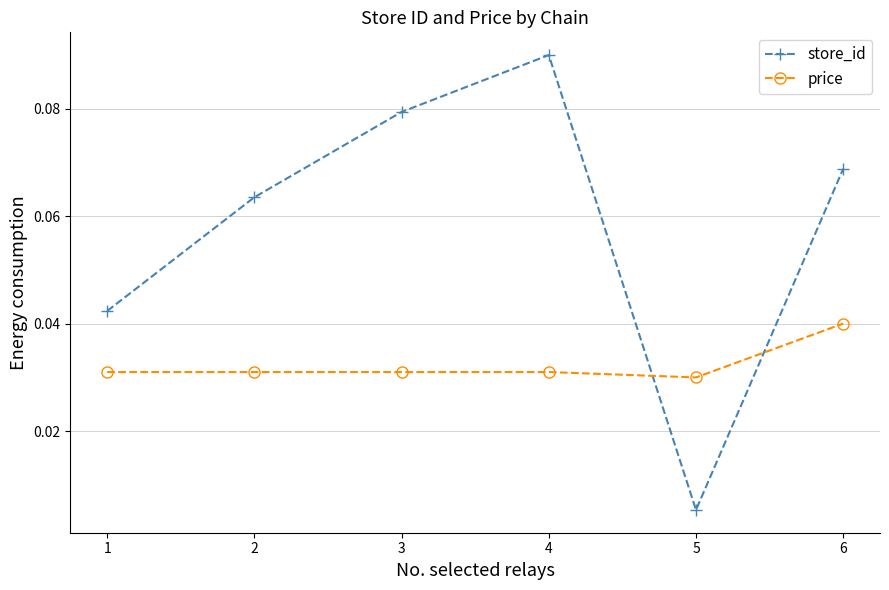

Which label corresponds to the smallest value in the chart?

5